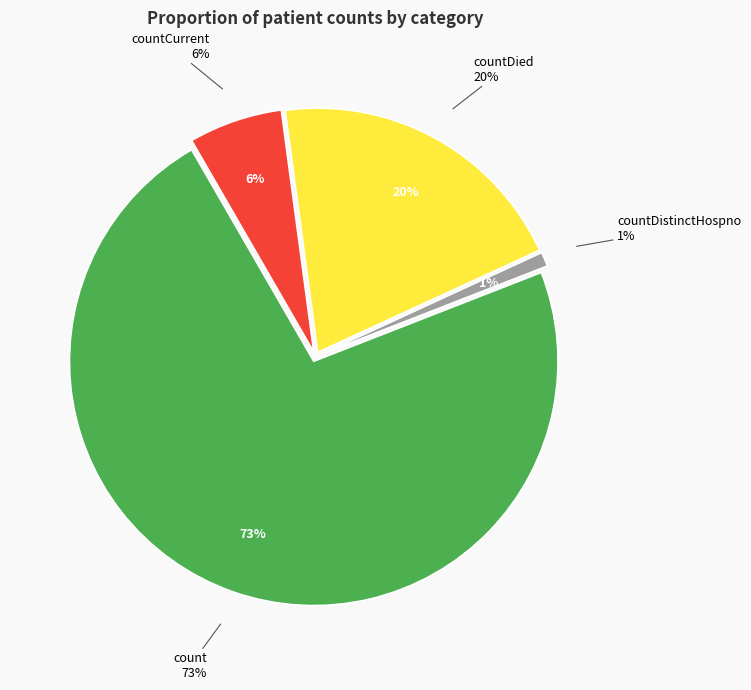

Is it true that countDied is 20% of the pie?

True